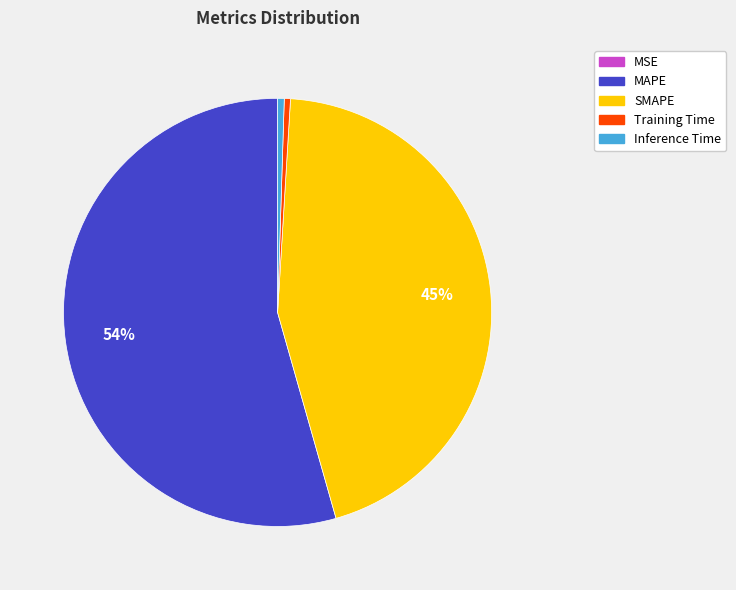

True or false: SMAPE accounts for 35% of the total.

False